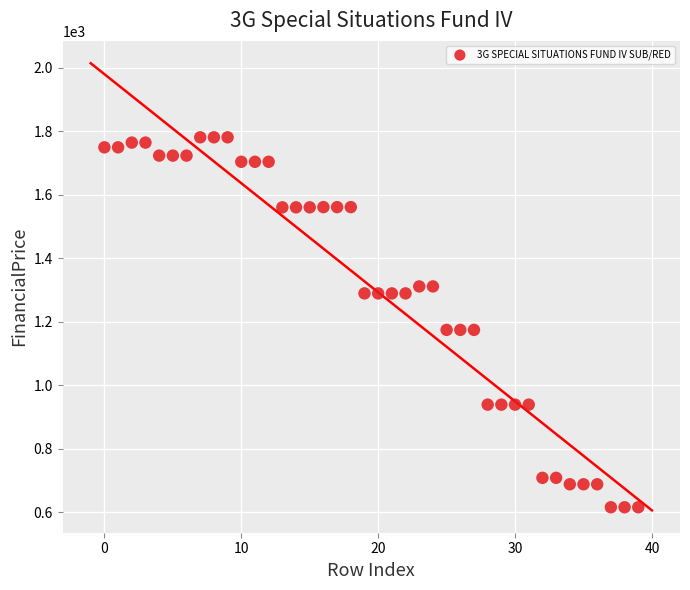

What is the range of Y values (max minus min)?

1164.7